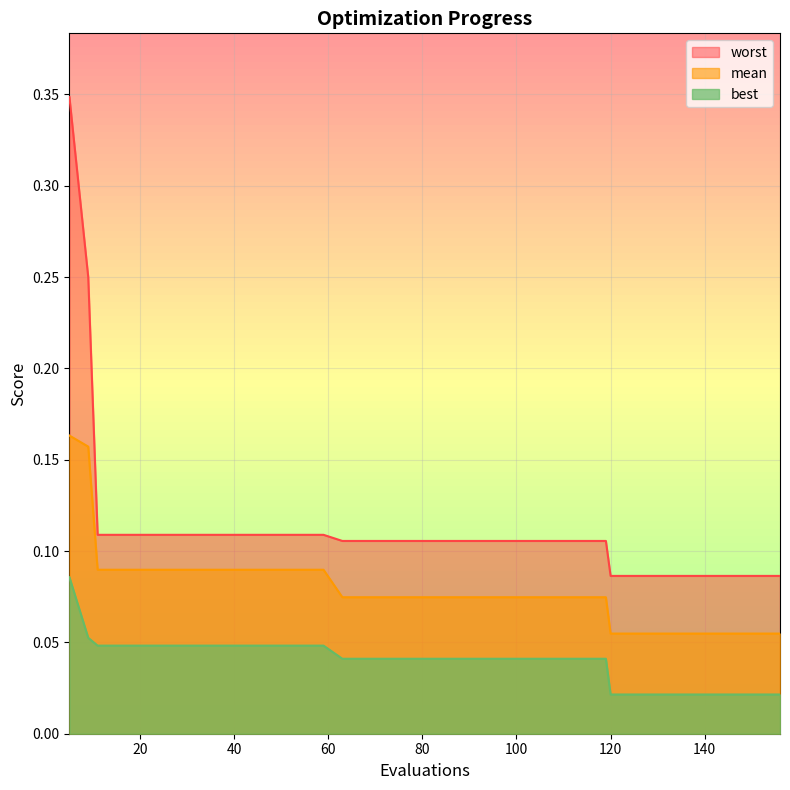

Which label corresponds to the largest value in the chart?

5